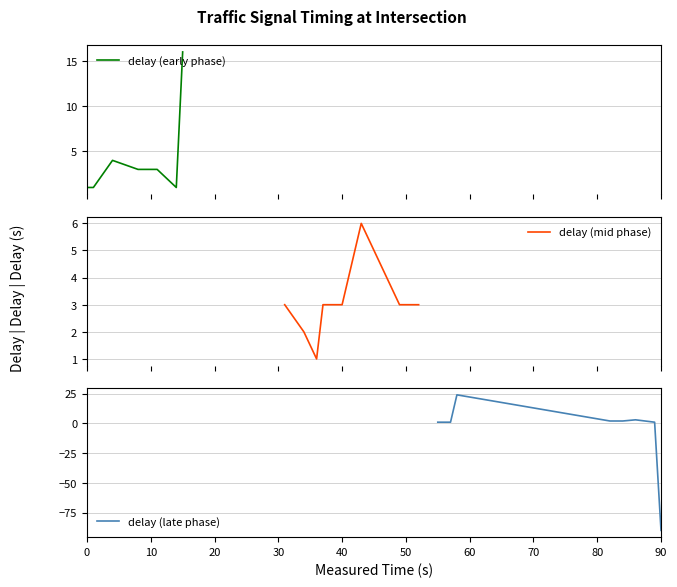

How many data points does each series have?

25